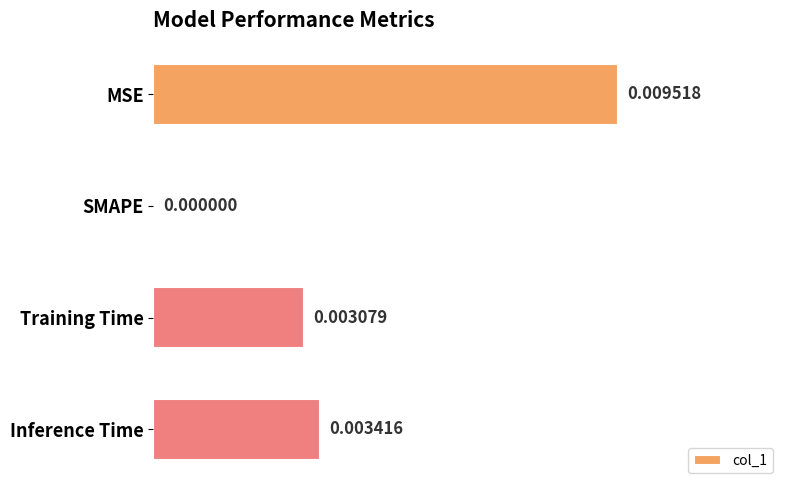

Which category has the highest value across all series?

MSE